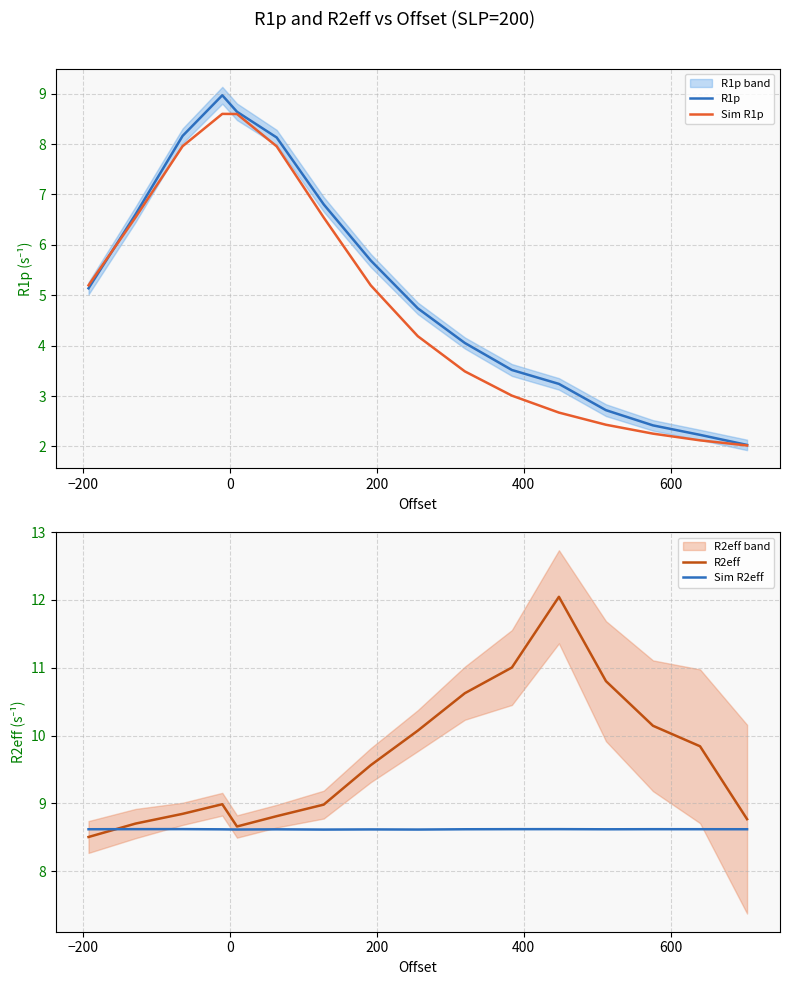

At how many categories does at least one series exceed 5?

16